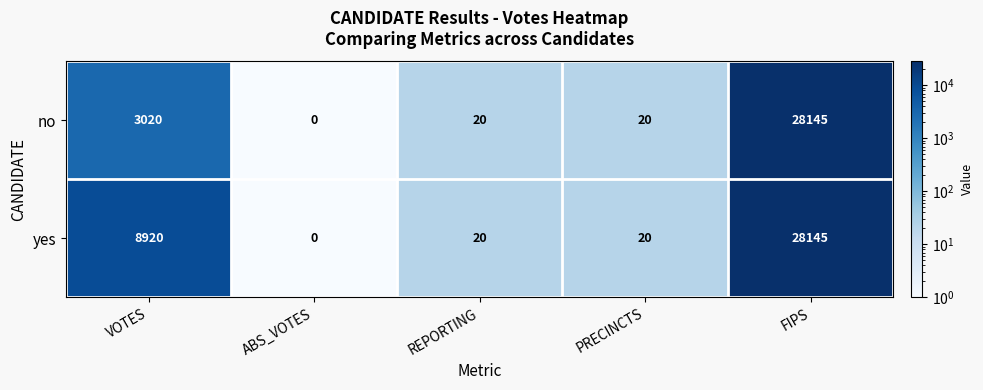

What is the difference between the maximum and minimum values in the no series?

28145